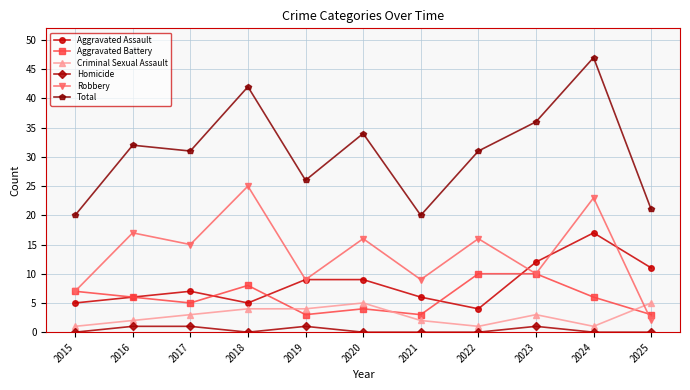

Which category has the highest value across all series?

2024